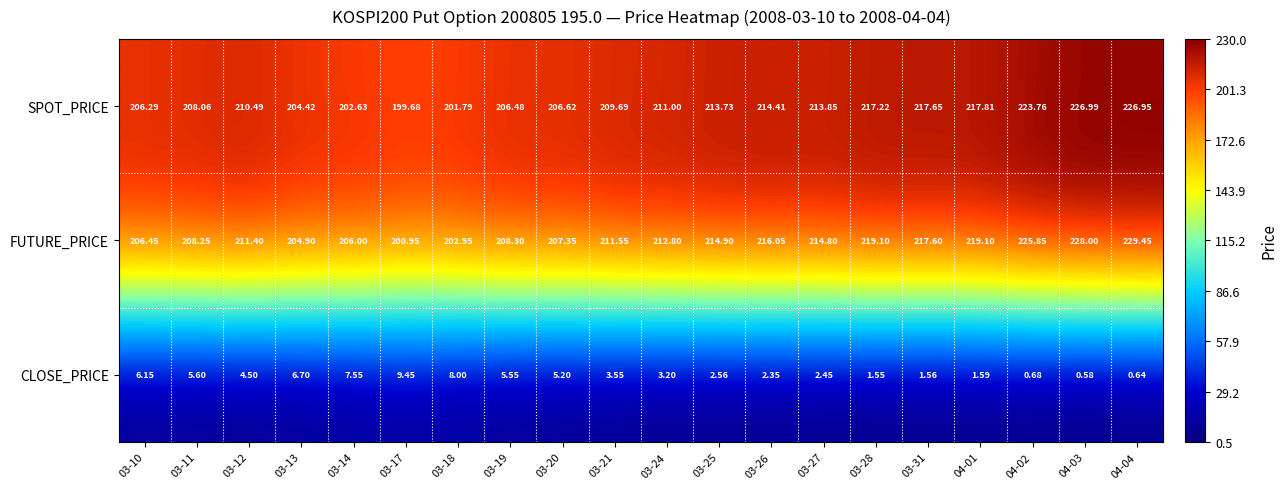

At 03-14, list the series in order from smallest to largest.

CLOSE_PRICE, SPOT_PRICE, FUTURE_PRICE